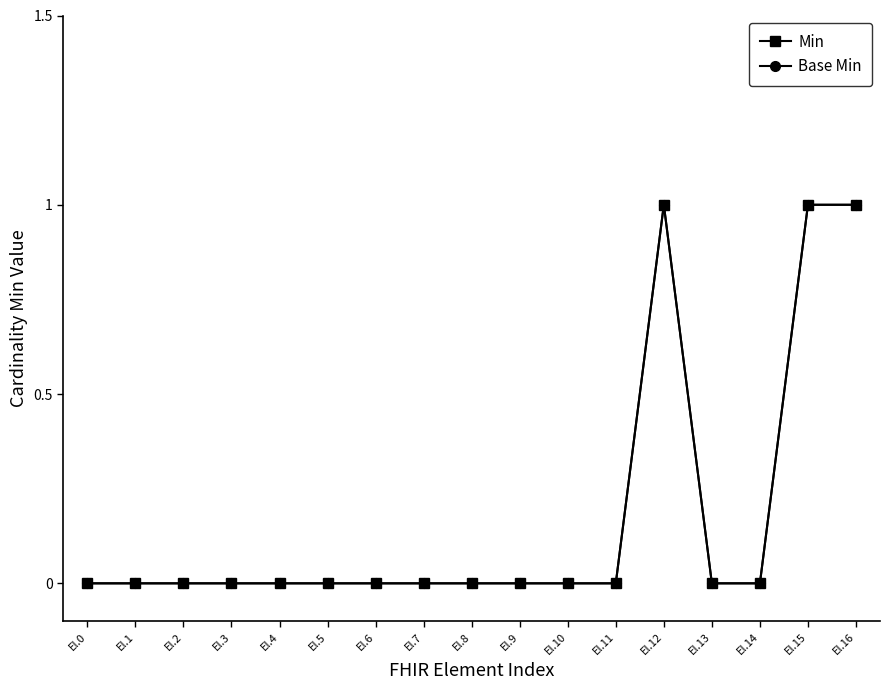

Does the chart have visible grid lines?

No